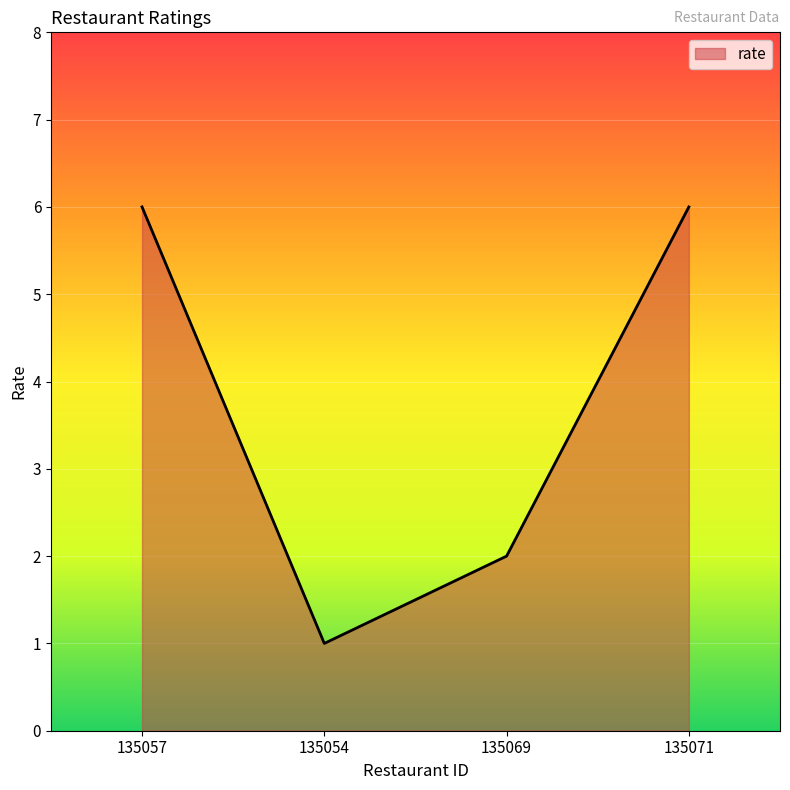

Which category has the lowest value across all series?

135054